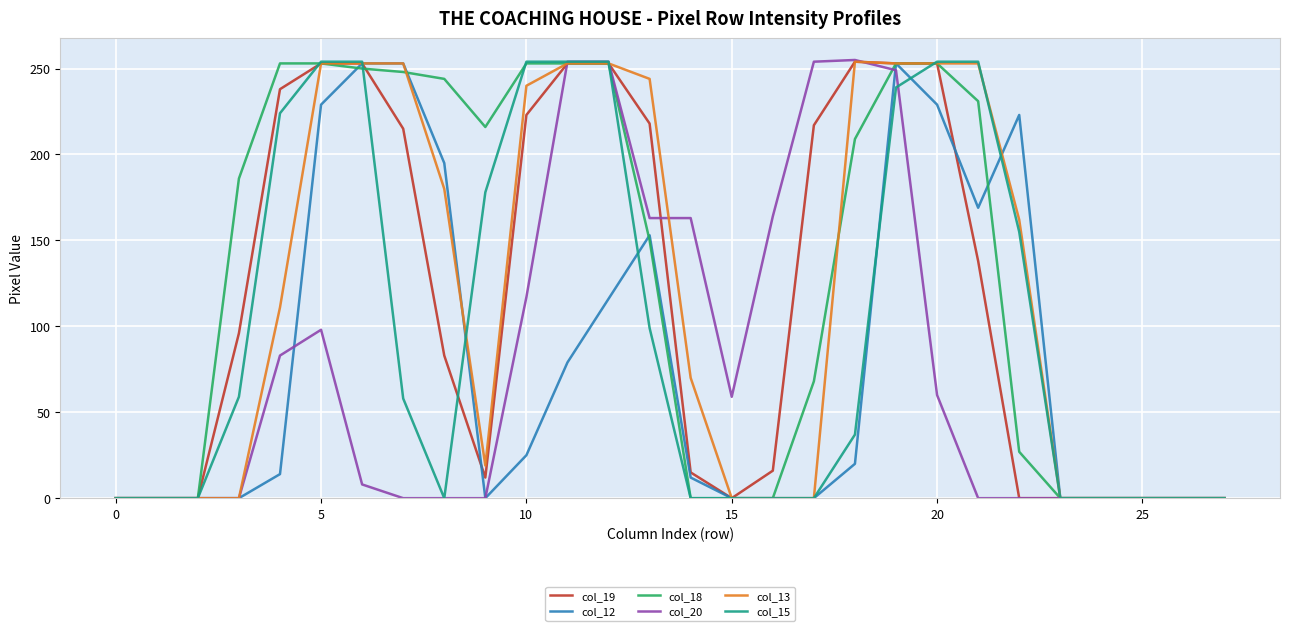

Which series has the widest spread of values?

col_20